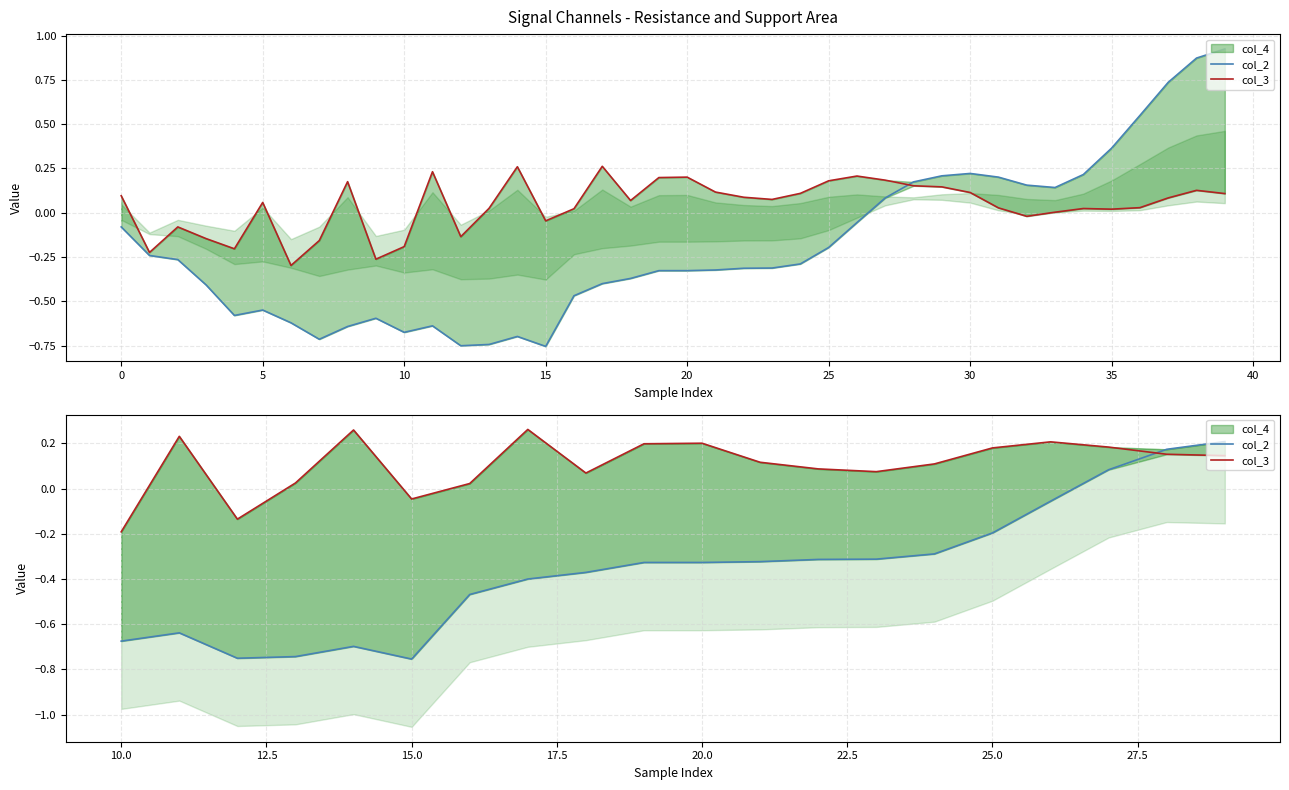

Is it true that col_2 equals -0.5 at 12?

False